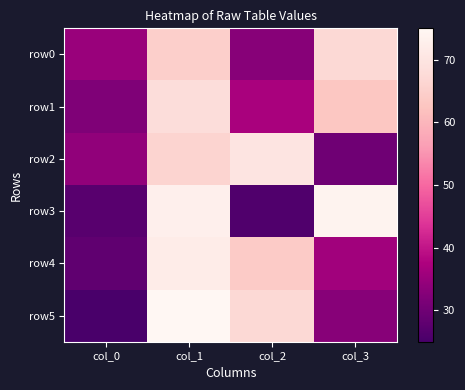

Which series has the largest range (max minus min)?

row5